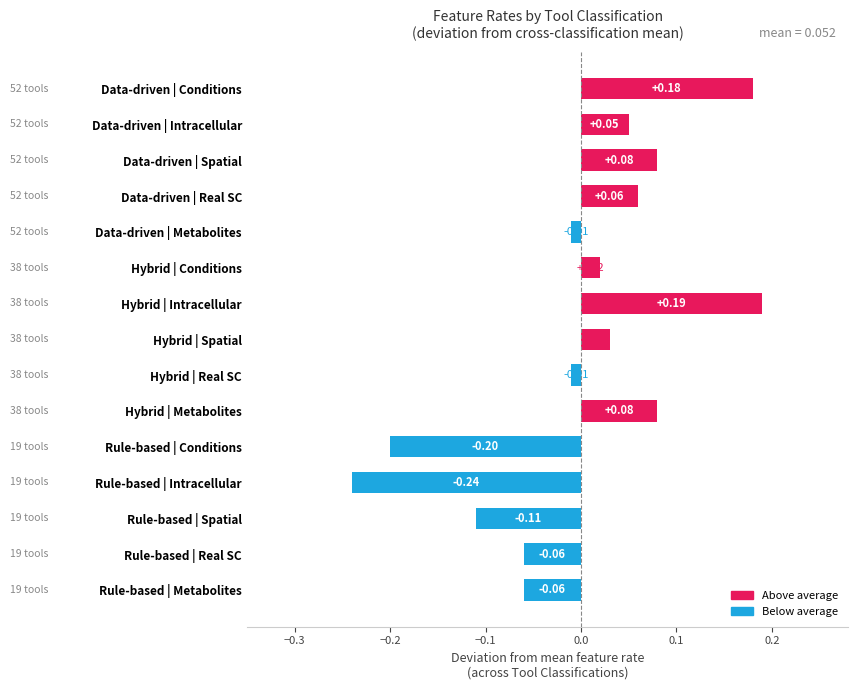

What is the difference between the maximum and second lowest values?

0.4